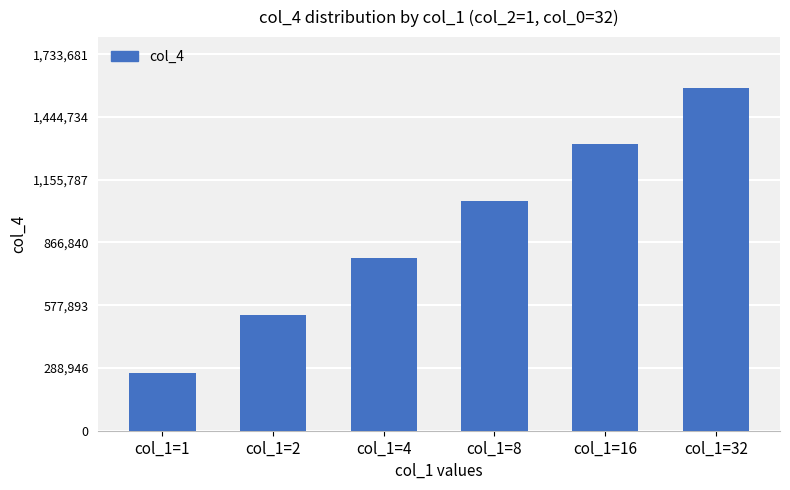

Which has a higher value, col_1=32 or col_1=4?

col_1=32